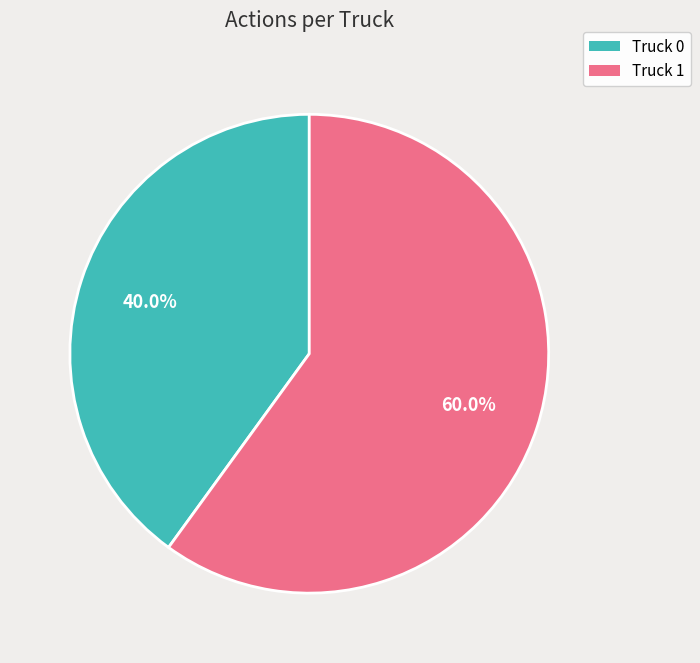

How many slices are in this pie chart?

2